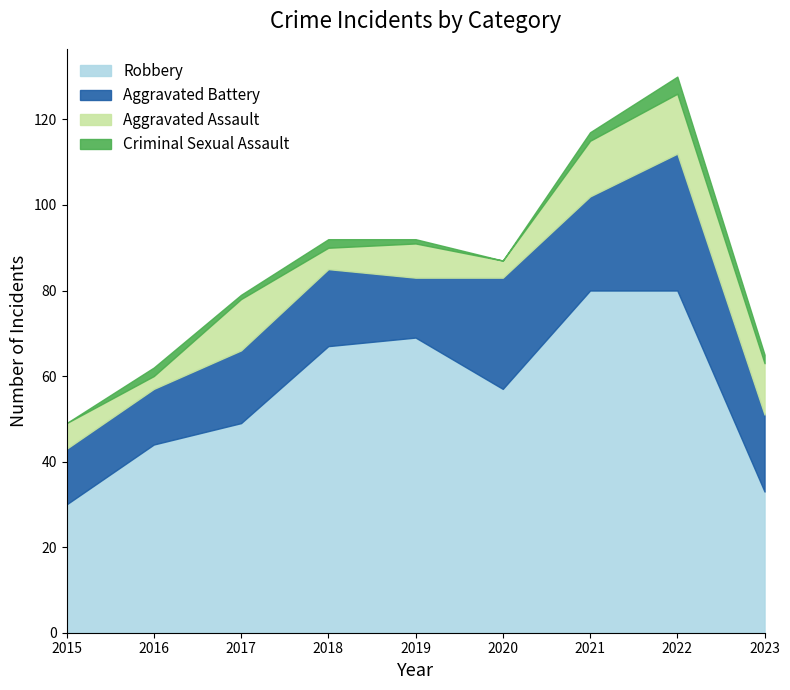

True or false: Robbery has more than 2 interior local peaks.

False